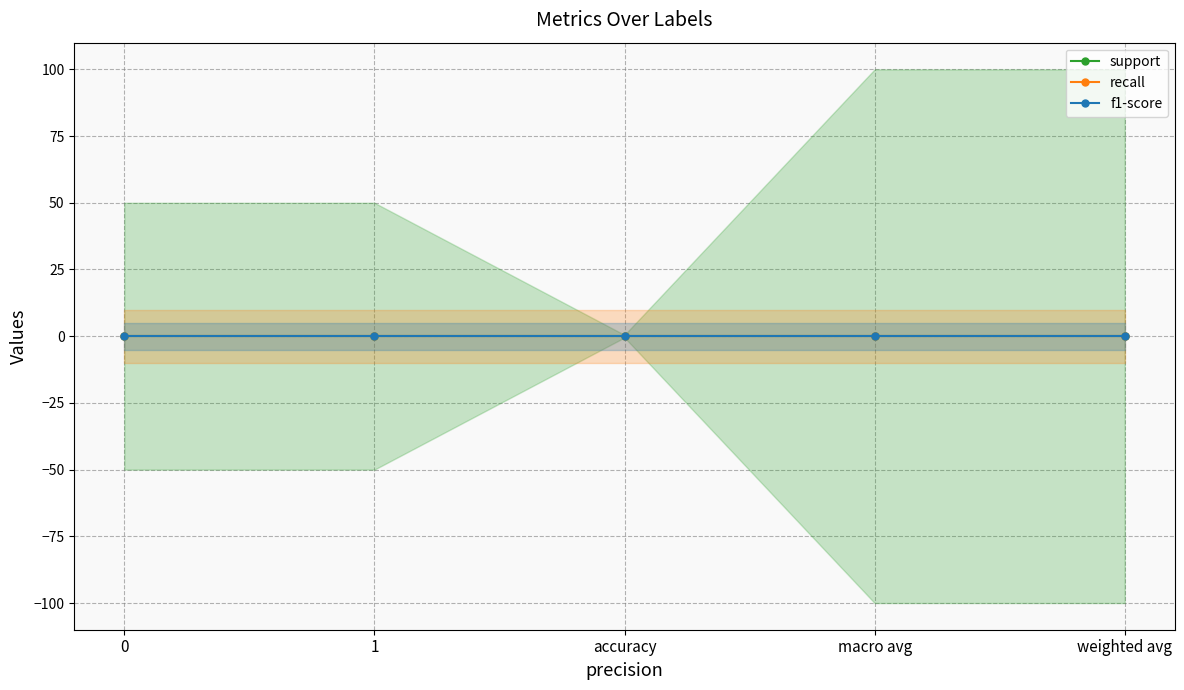

At which category is the sum across all series the highest?

macro avg